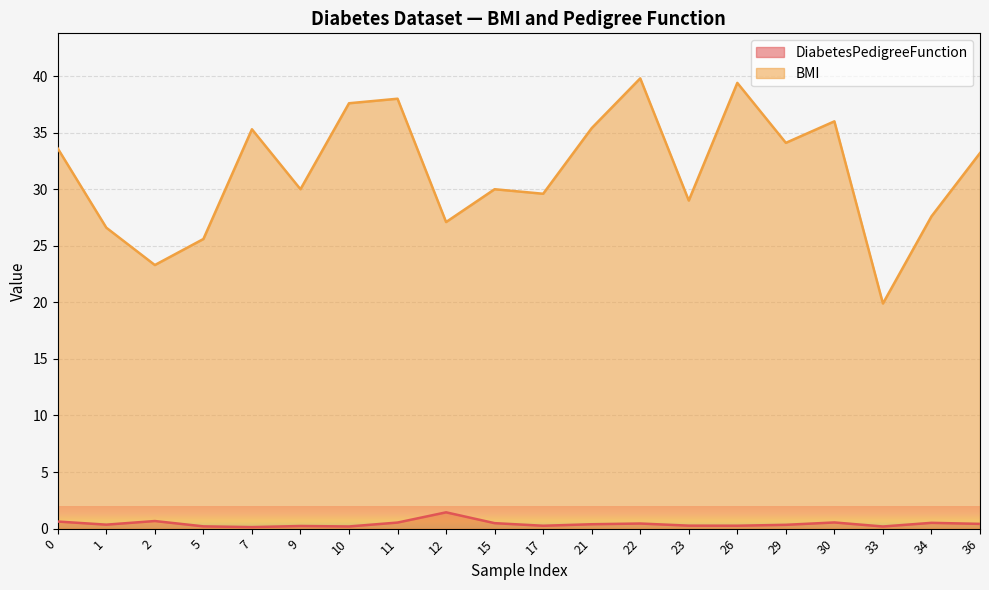

How many distinct data groups are displayed?

2